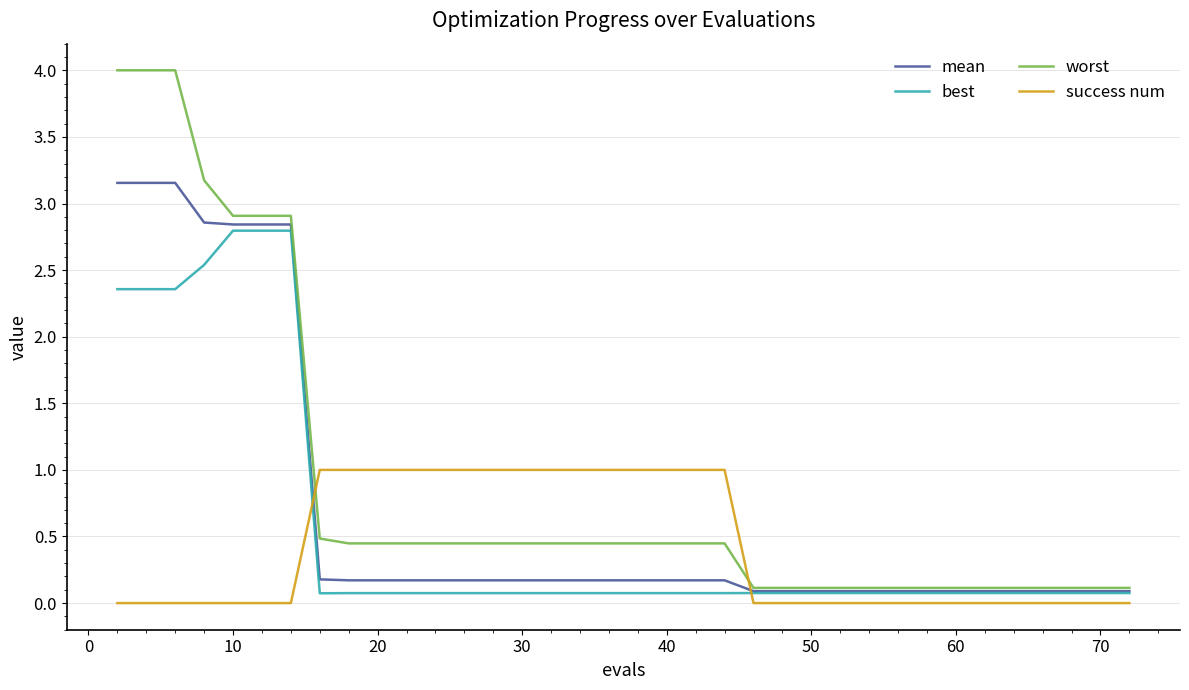

List the series in order of their peak value, highest first.

worst, mean, best, success num